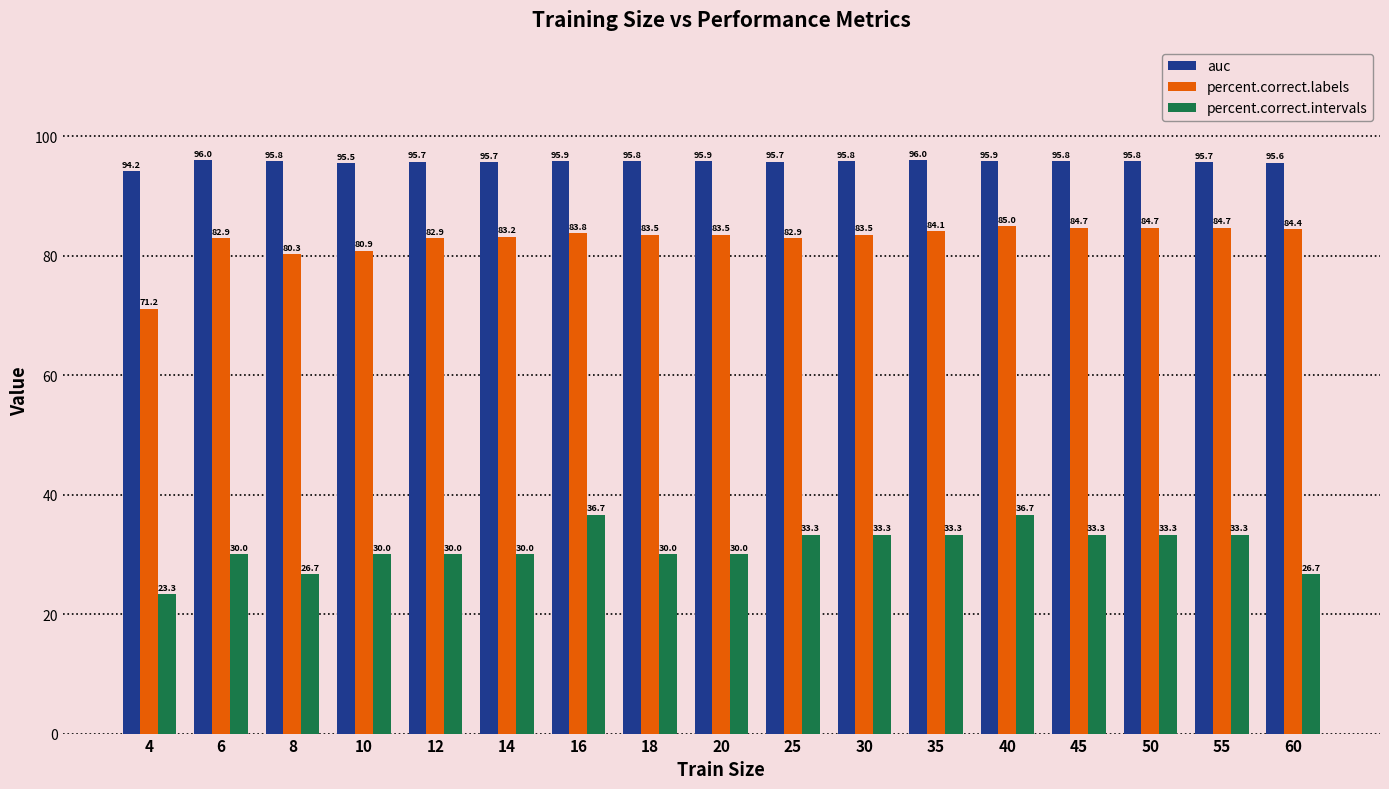

What is the value of the auc bar at the 5th from the left?

95.7